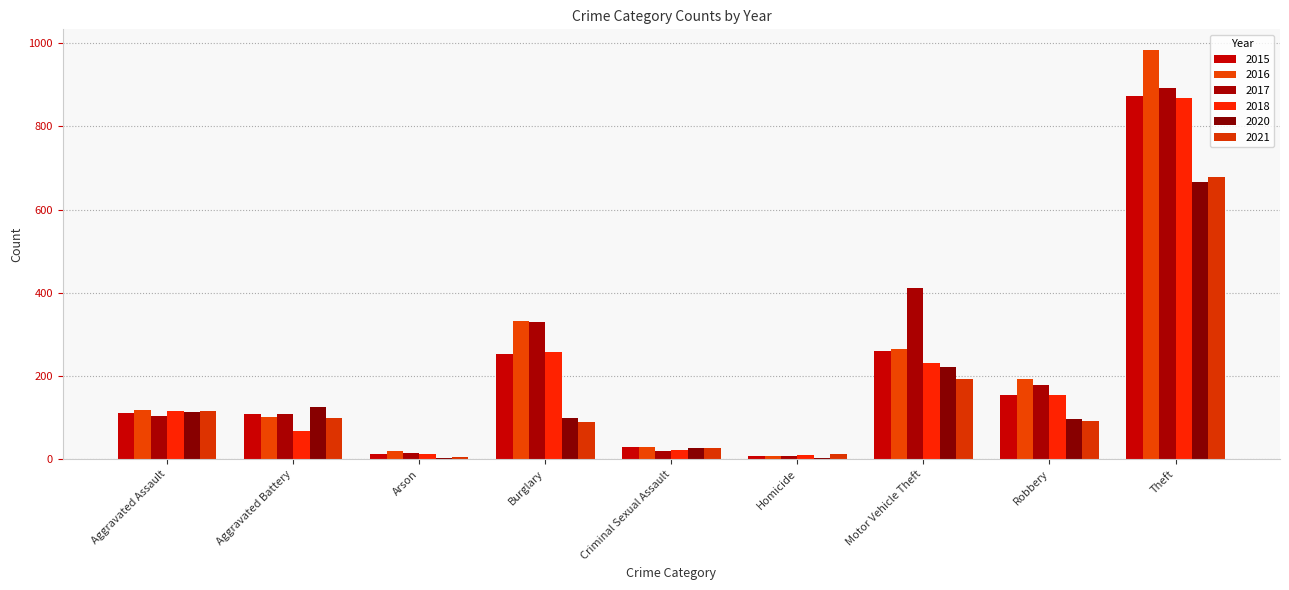

The 2018 series shows 67 at Aggravated Battery. True or false?

True